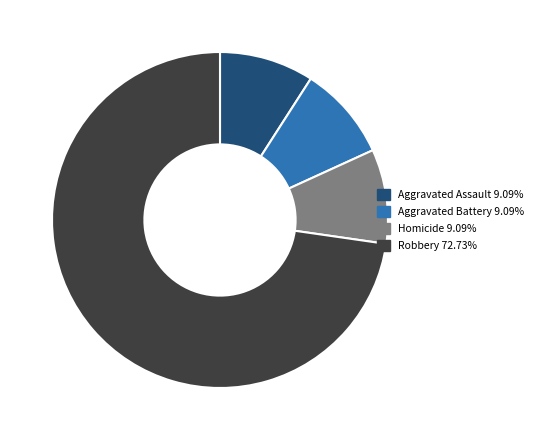

Count the number of slices in the pie.

4